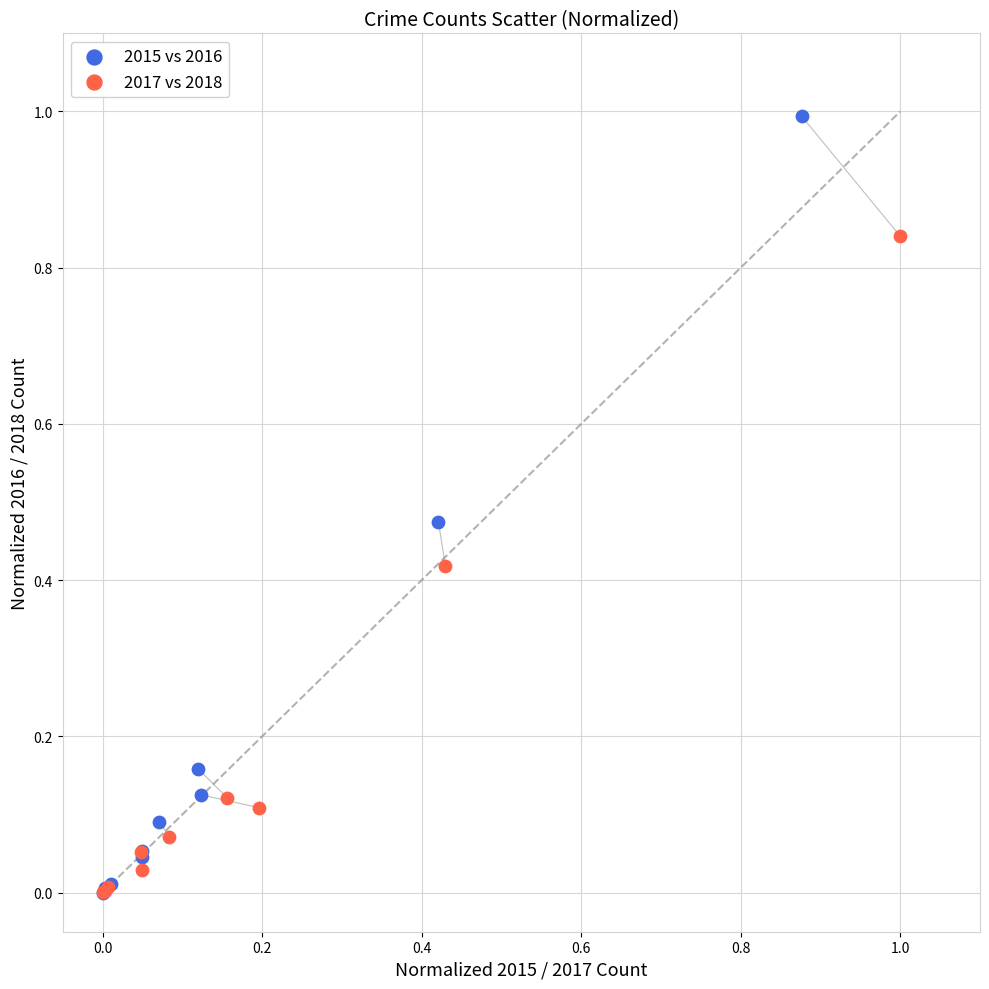

Which series has the widest spread of Y values?

2015 vs 2016